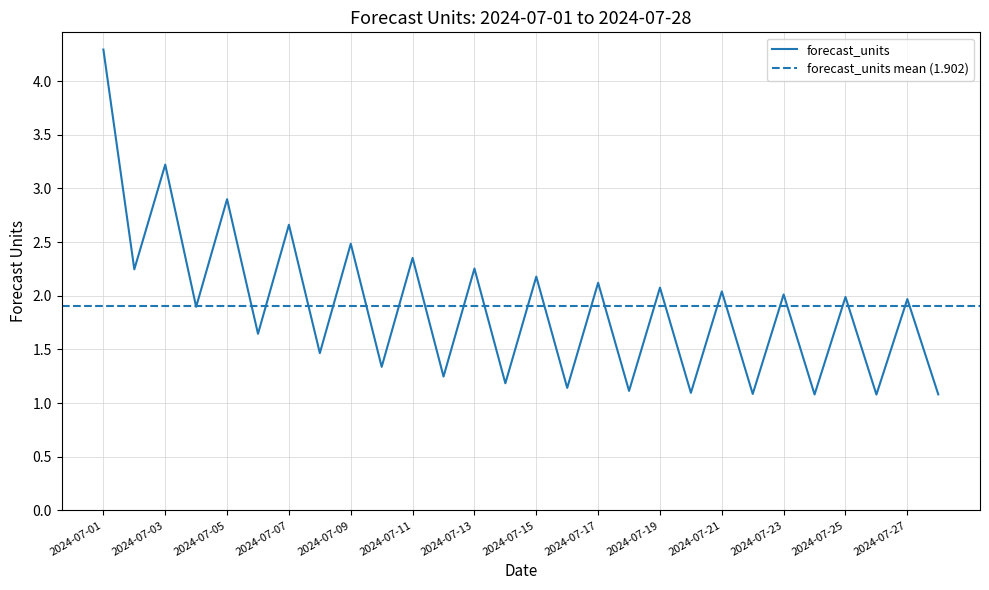

What is the sum of all values?

53.3